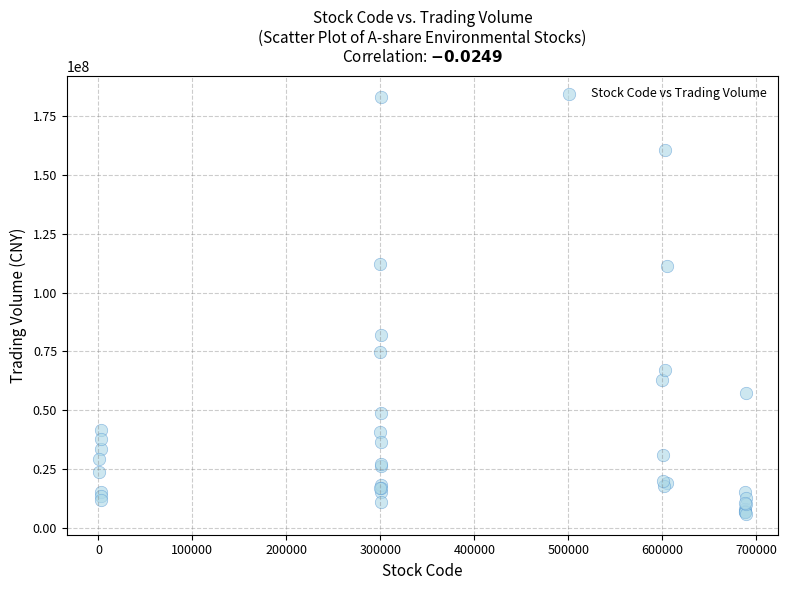

What Y value in the scatter plot is closest to 94516205?

81933657